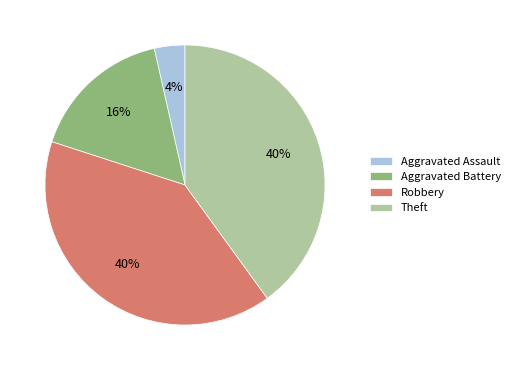

How many slices are in this pie chart?

4